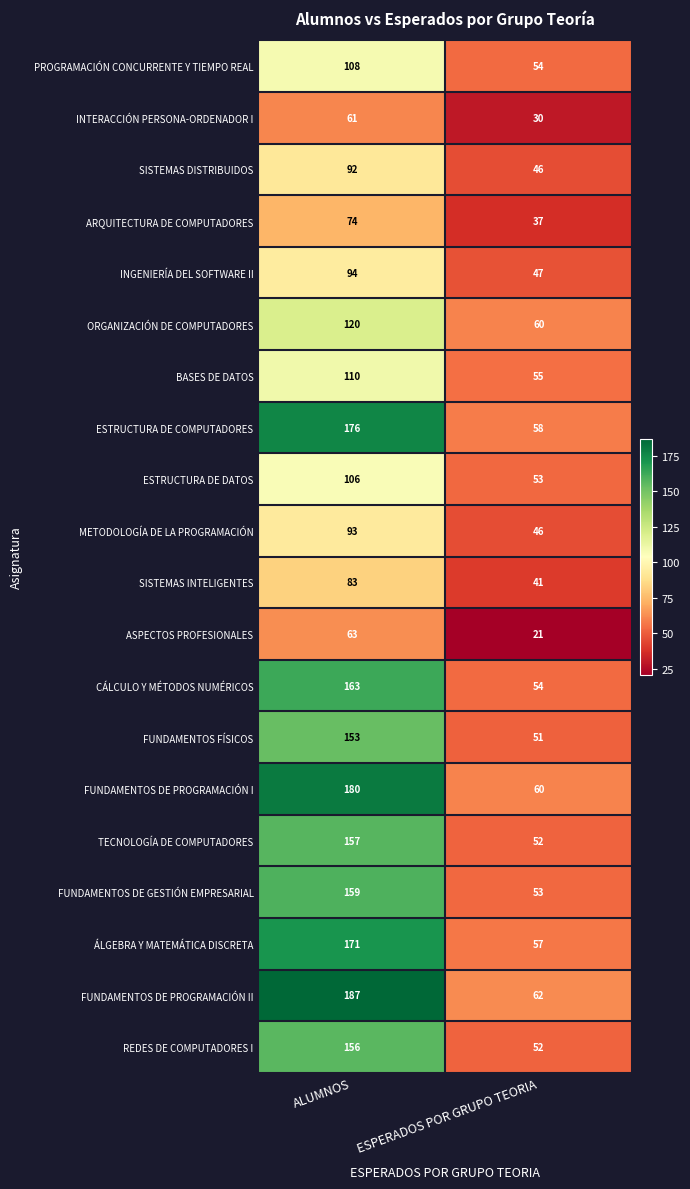

Which series changed the most between ALUMNOS and ESPERADOS POR GRUPO TEORIA?

FUNDAMENTOS DE PROGRAMACIÓN II